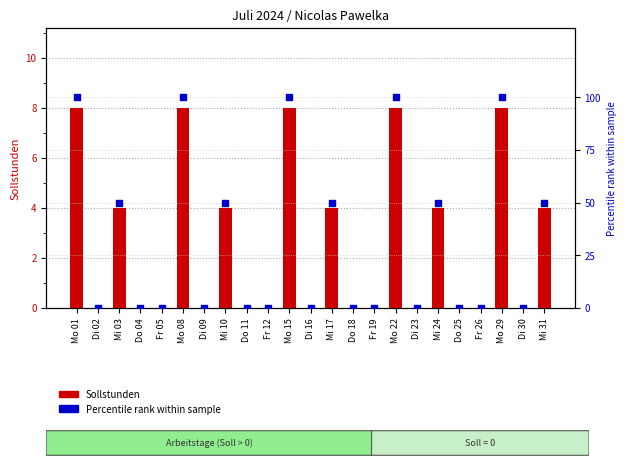

Which series has the largest Y range (max minus min)?

Percentile rank